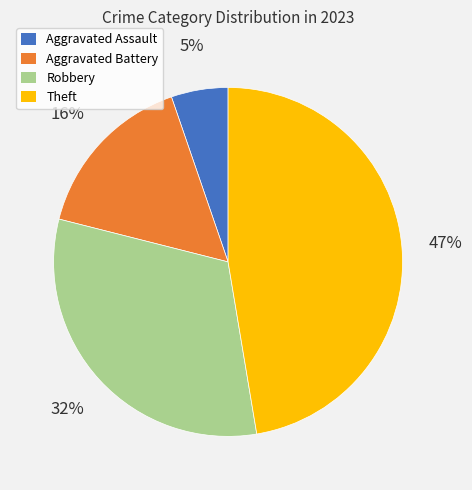

Count the number of slices in the pie.

4